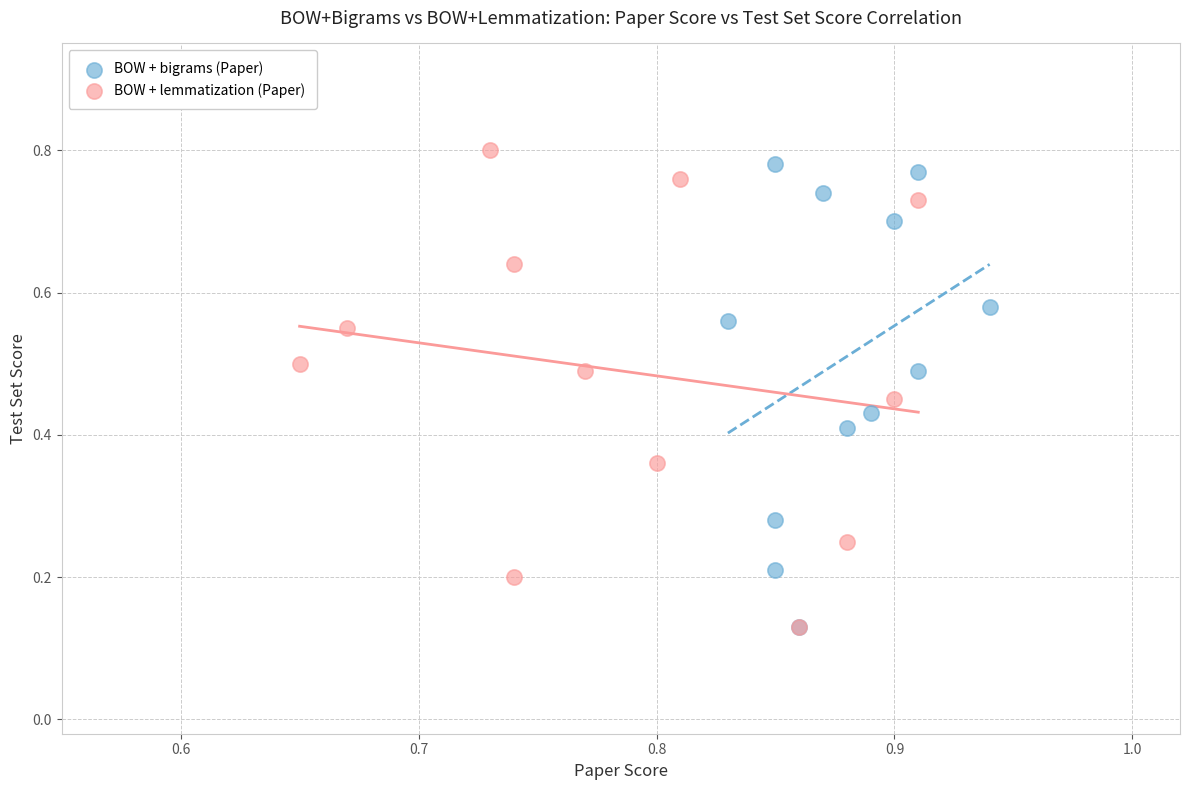

What are all the series names shown in the legend?

BOW + bigrams (Paper), BOW + lemmatization (Paper)